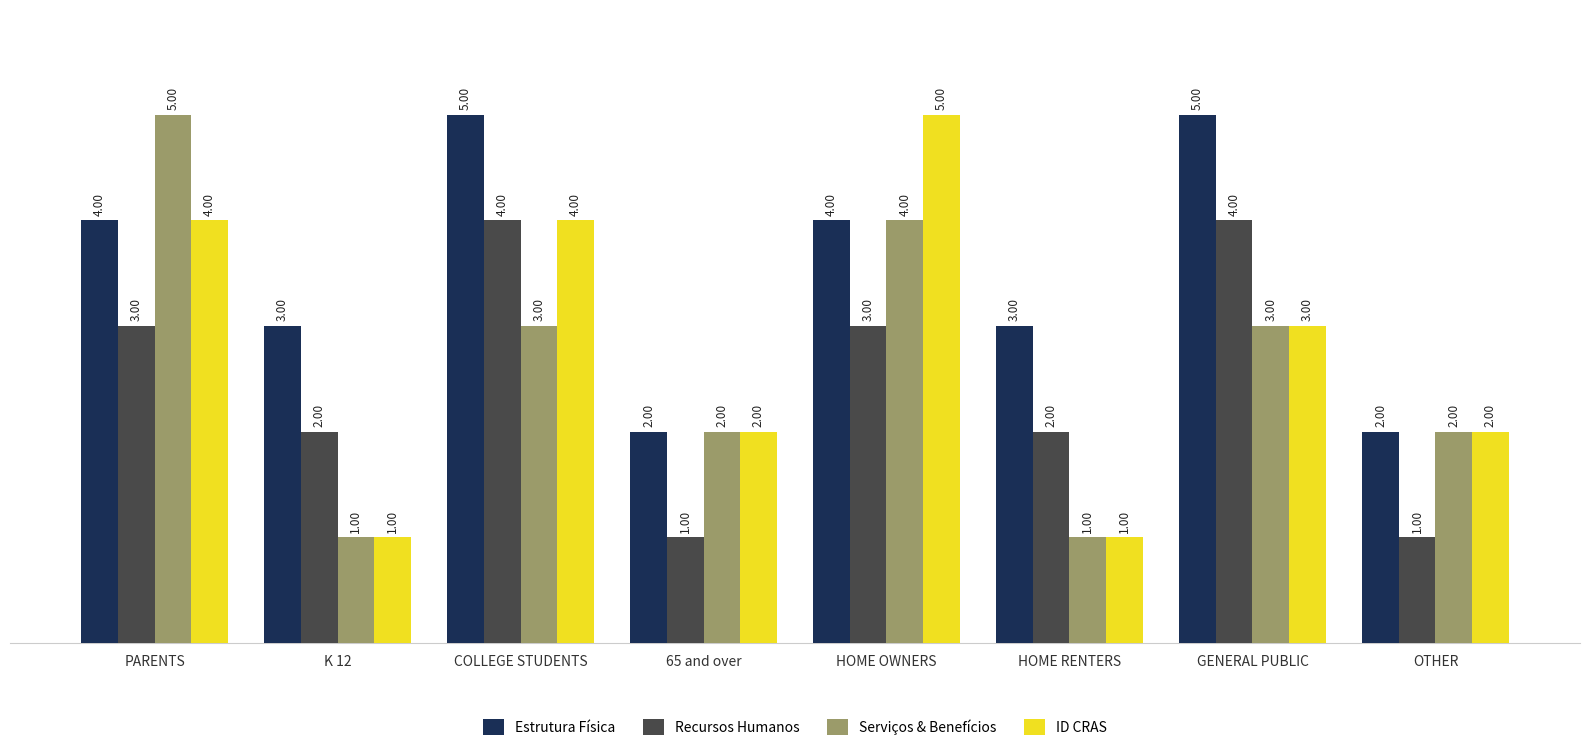

What is the difference between the ID CRAS values at HOME RENTERS and HOME OWNERS?

4